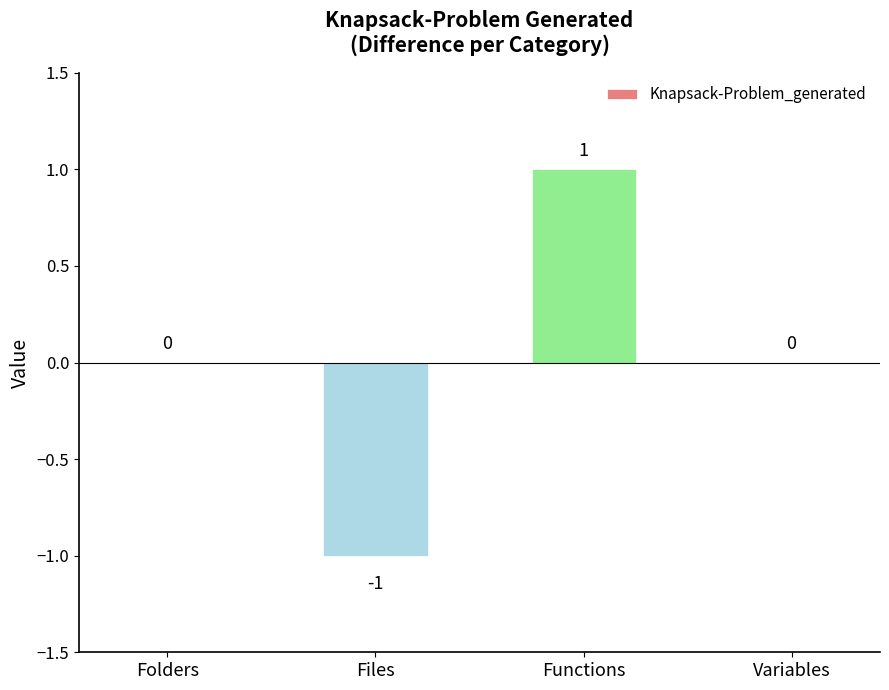

At which category does the chart reach its peak across all series?

Functions